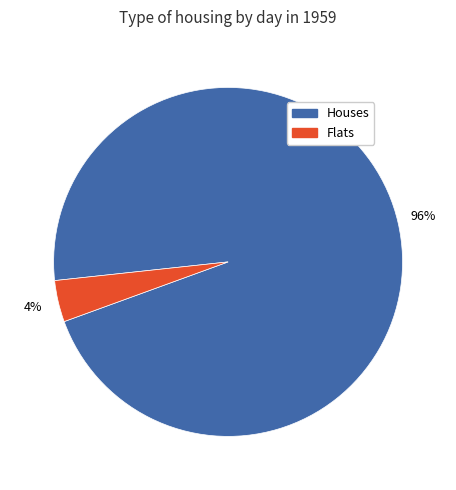

The Flats slice represents 4% of the pie. True or false?

True